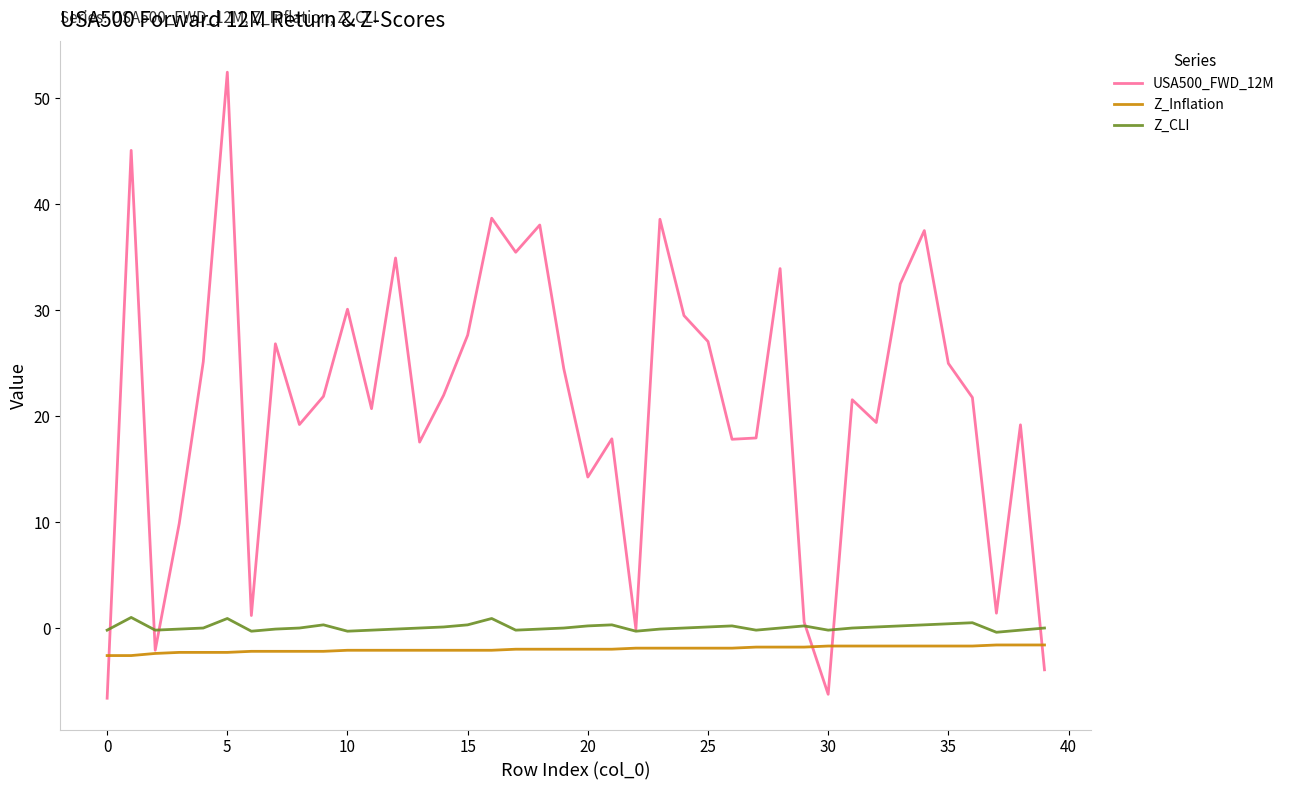

What is the highest value of the Z_Inflation series?

-1.6